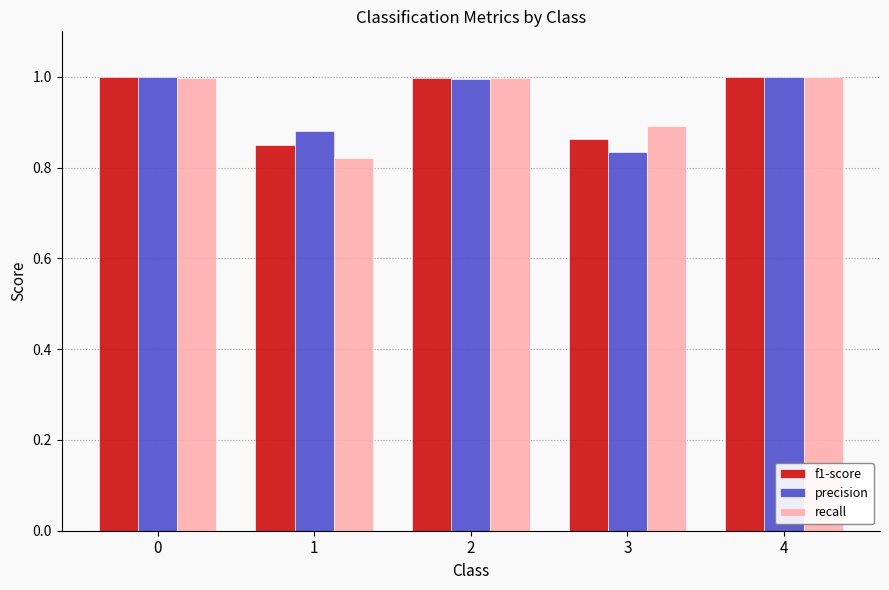

What are all the series names shown in the legend?

f1-score, precision, recall